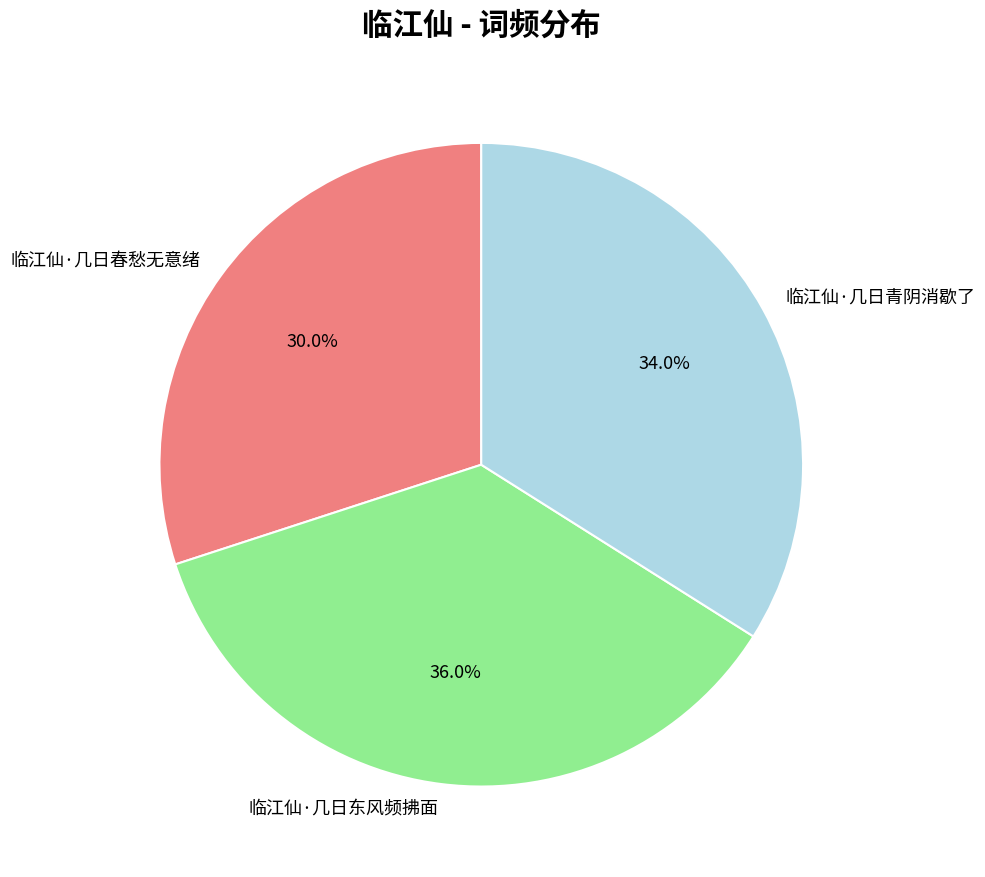

To the nearest percent, what portion does 临江仙·几日东风频拂面 represent?

36%